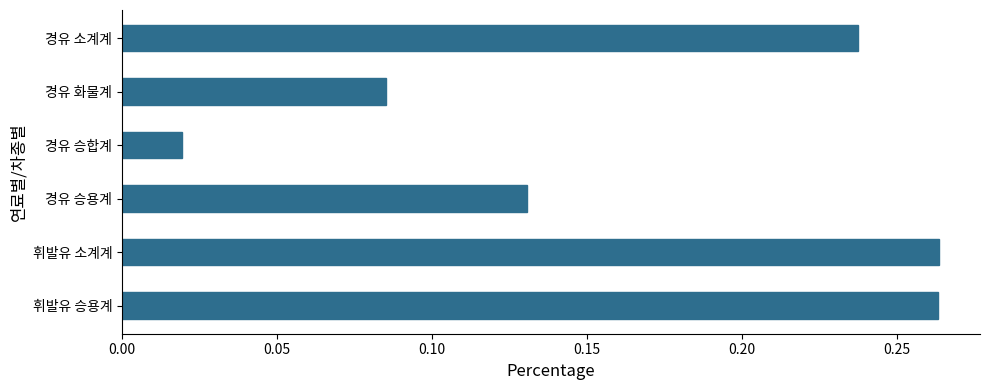

What is the sum of all values?

1.0